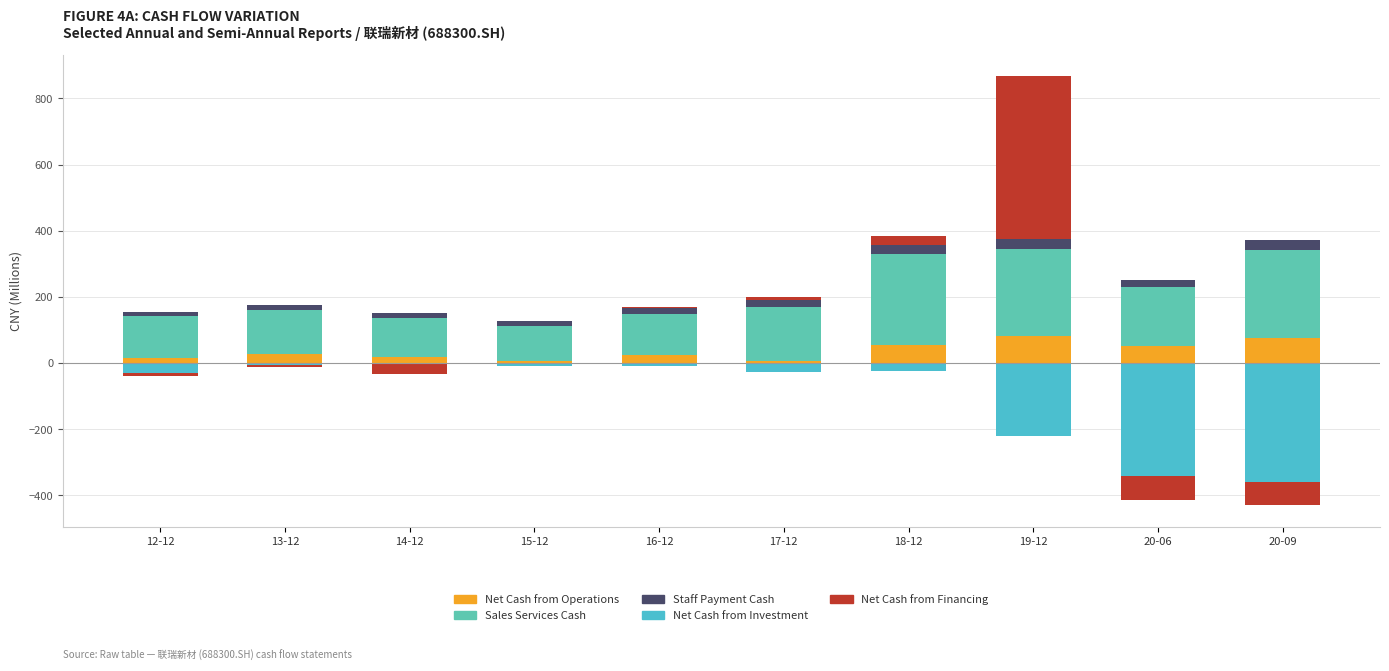

Rank the series at 19-12 from highest to lowest value.

Net Cash from Financing, Sales Services Cash, Net Cash from Operations, Staff Payment Cash, Net Cash from Investment